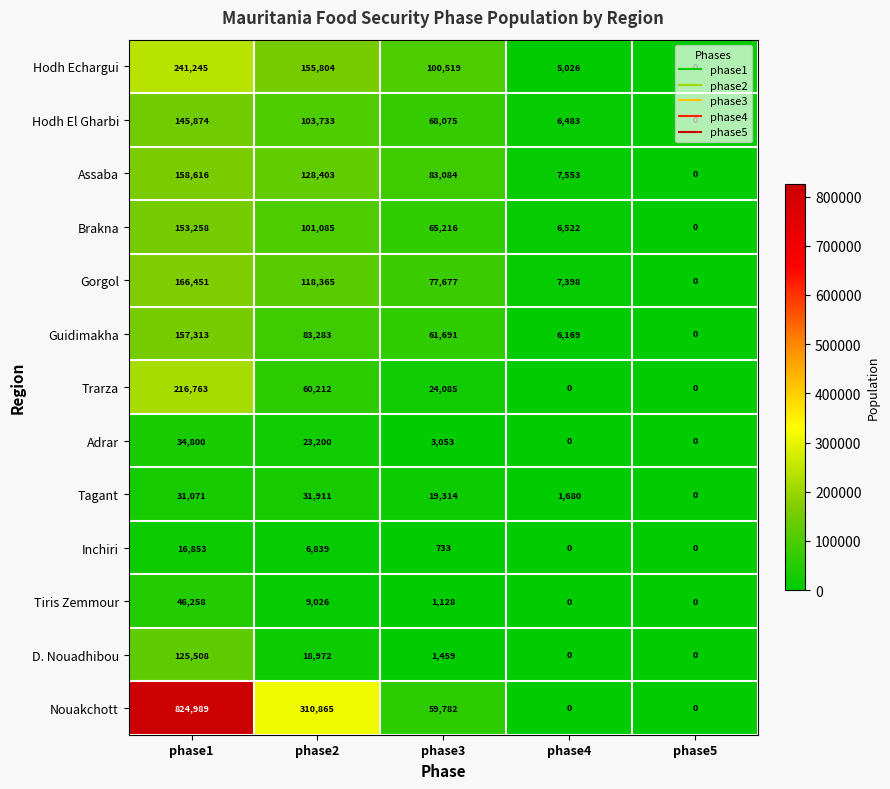

What is the difference between the maximum and second lowest values in the Nouakchott series?

824989